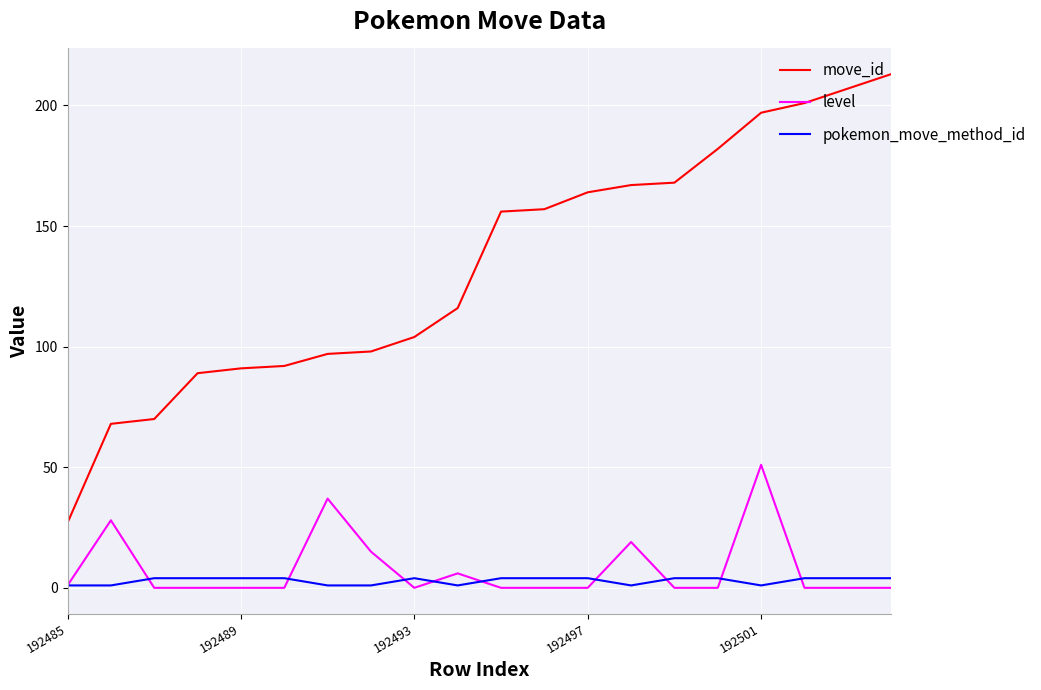

Rank the series by their maximum value, from highest to lowest.

move_id, level, pokemon_move_method_id